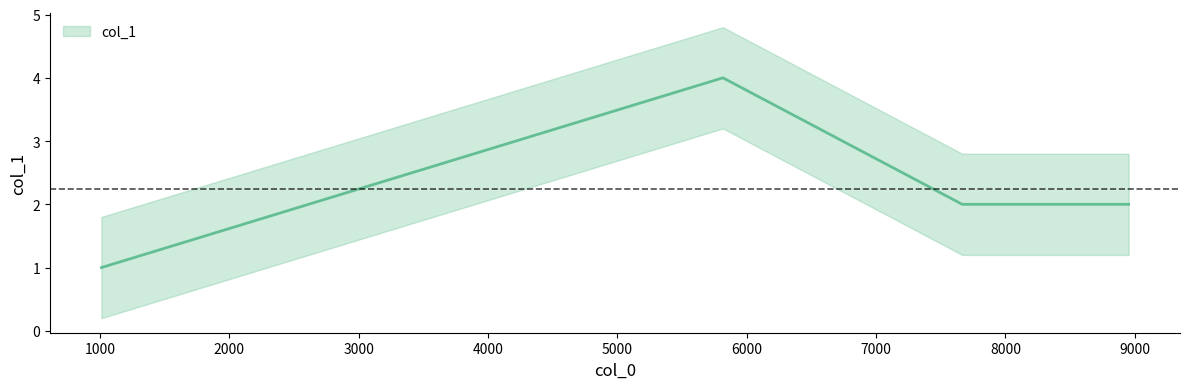

Does the chart display data point markers on the line(s)?

No